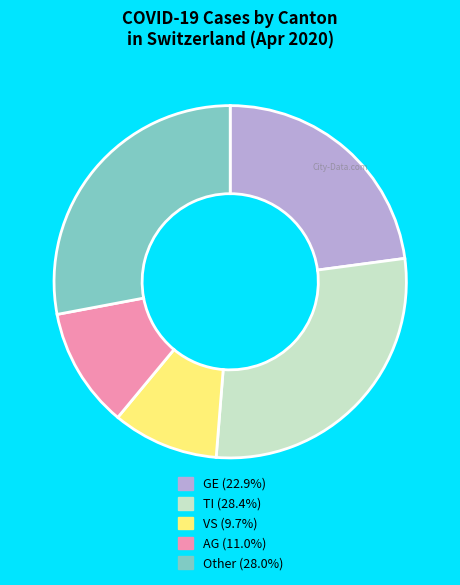

Which slice is the smallest?

VS